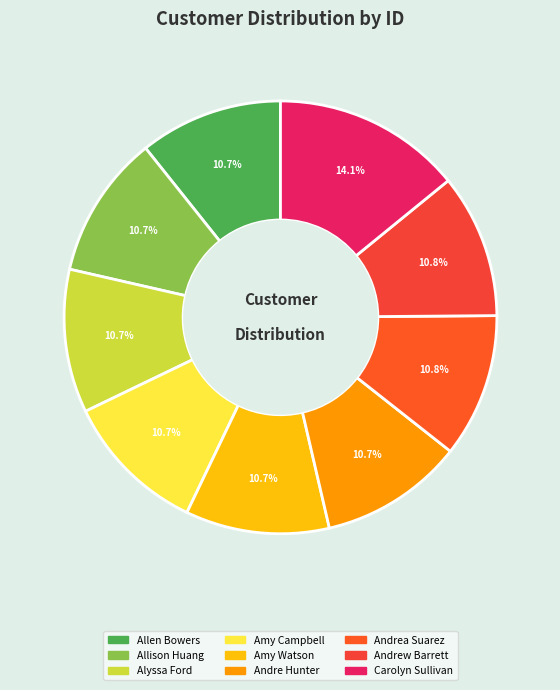

Which category has the biggest portion of the pie?

Carolyn Sullivan